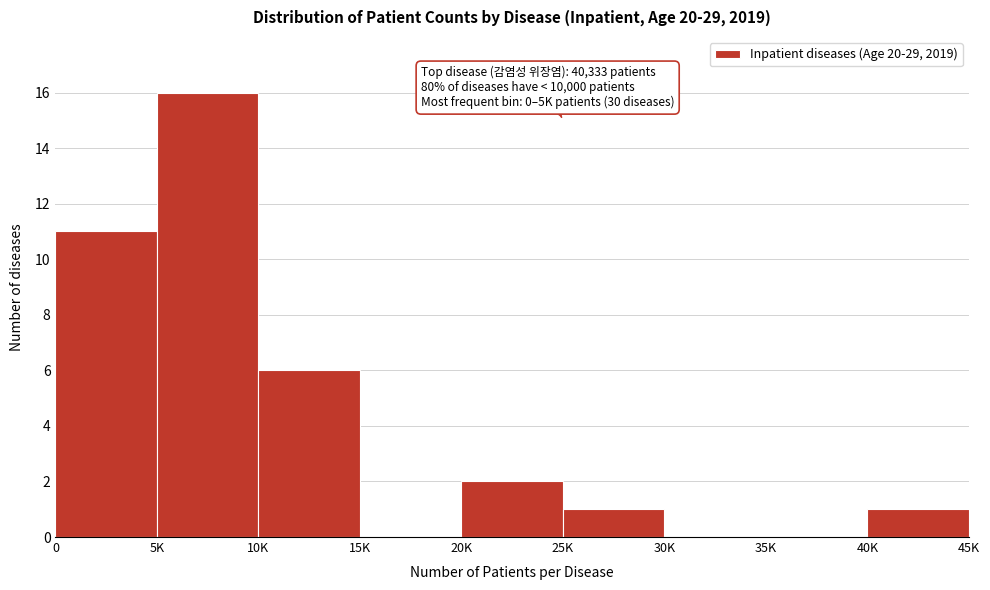

Reading left to right, extract all data points from this chart.

0=11	5K=16	10K=6	15K=0	20K=2	25K=1	30K=0	35K=0	40K=1